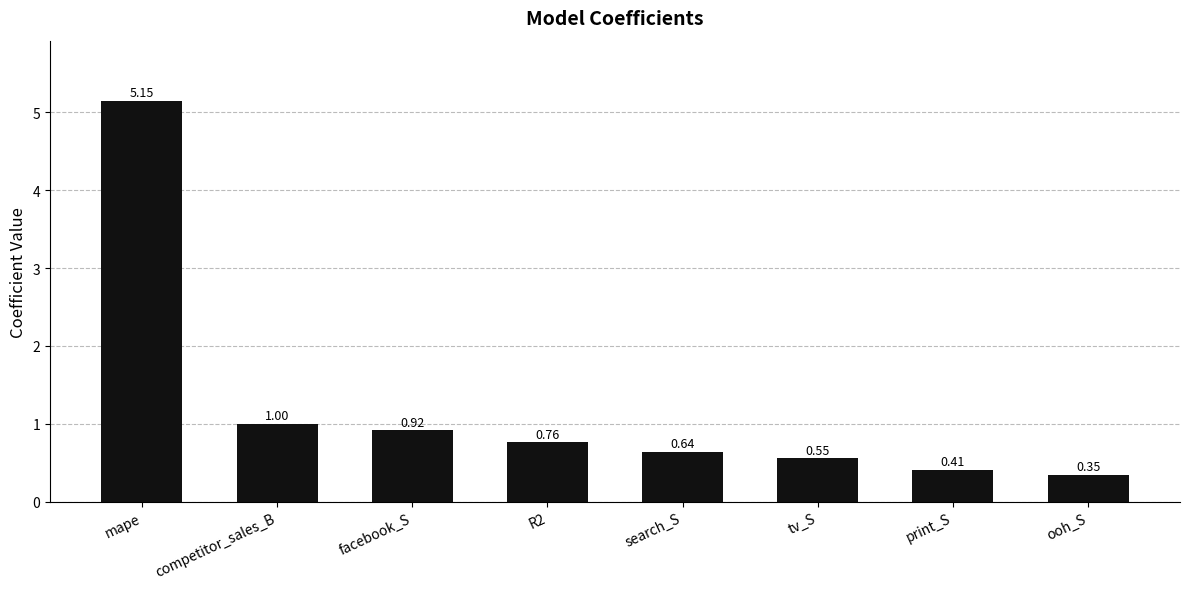

What is the label of the 2nd bar from the right?

print_S